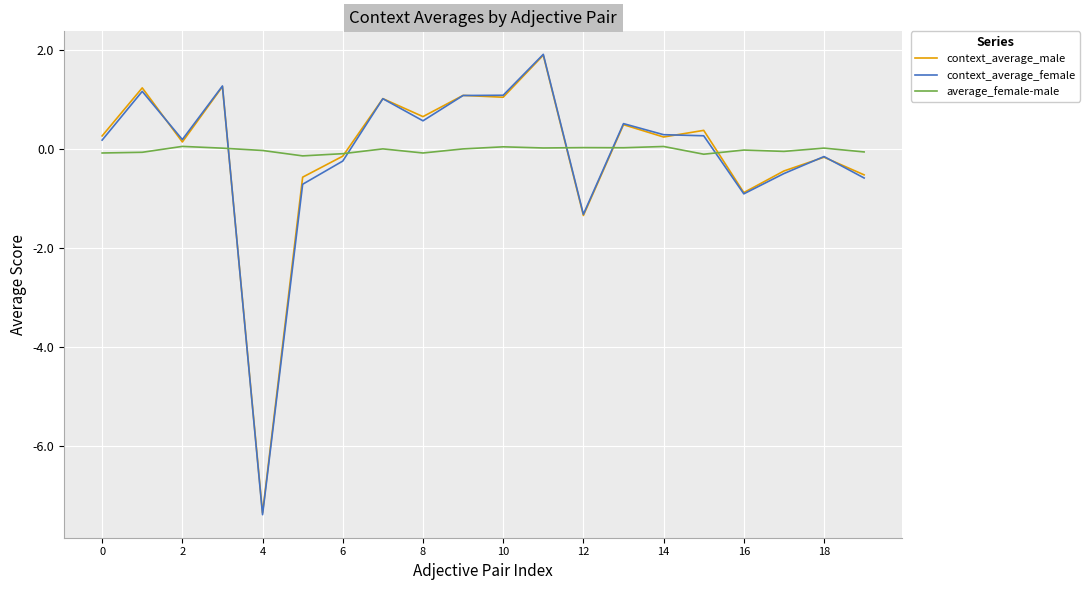

What are all the series names shown in the legend?

context_average_male, context_average_female, average_female-male